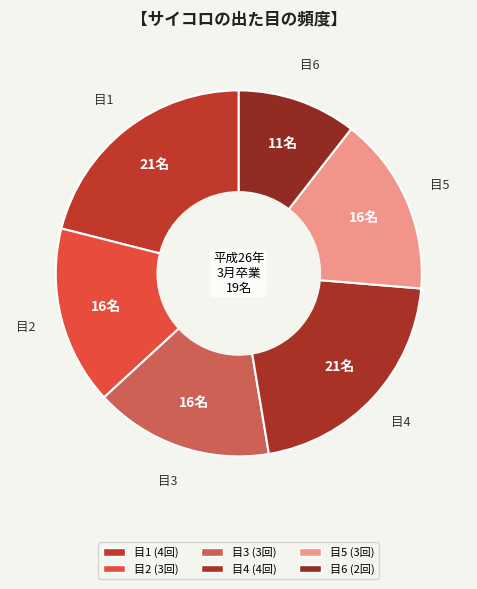

Rank the categories by value from highest to lowest.

1, 4, 2, 3, 5, 6